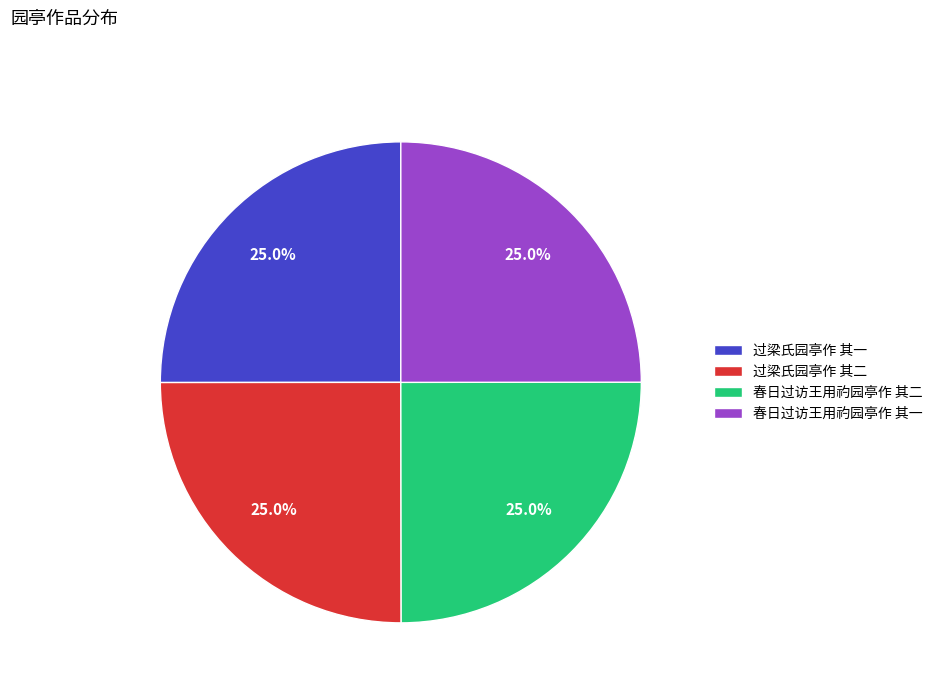

Does any single category account for the majority?

No